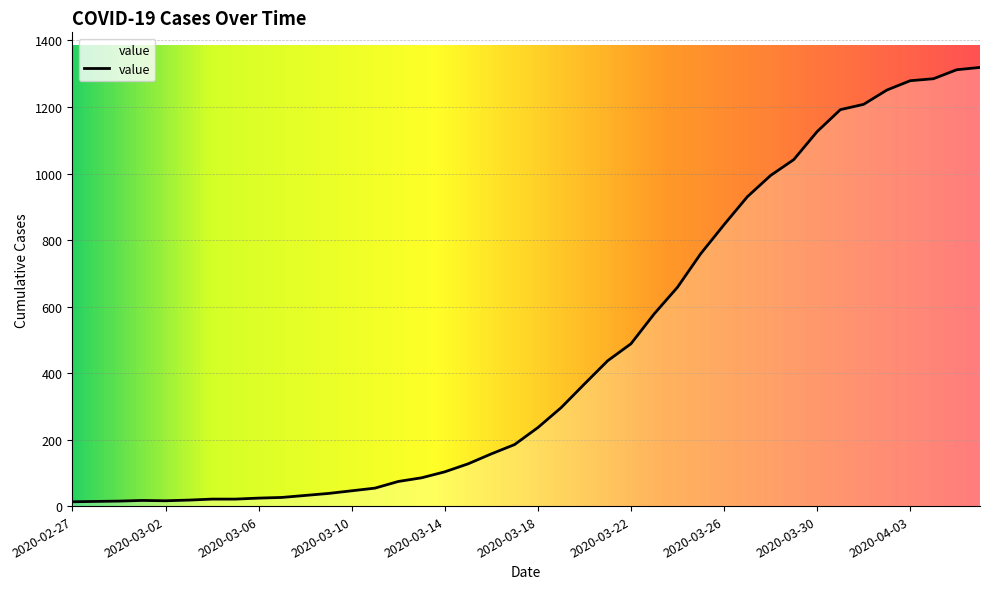

Reading left to right, what are all the values shown in this chart?

13	14	15	17	16	18	21	21	24	26	32	38	46	54	74	85	103	127	157	185	236	296	367	437	488	578	658	759	846	930	994	1042	1126	1192	1208	1251	1279	1285	1312	1319